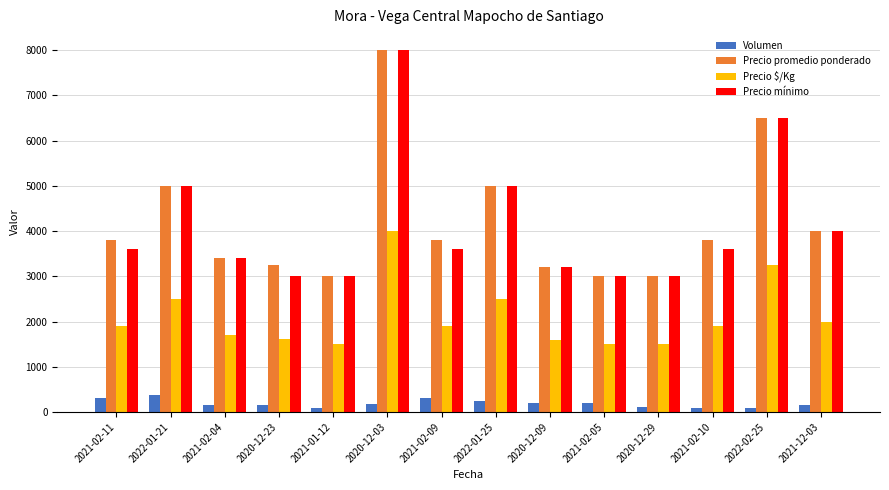

What position from the right is 2021-02-11?

14